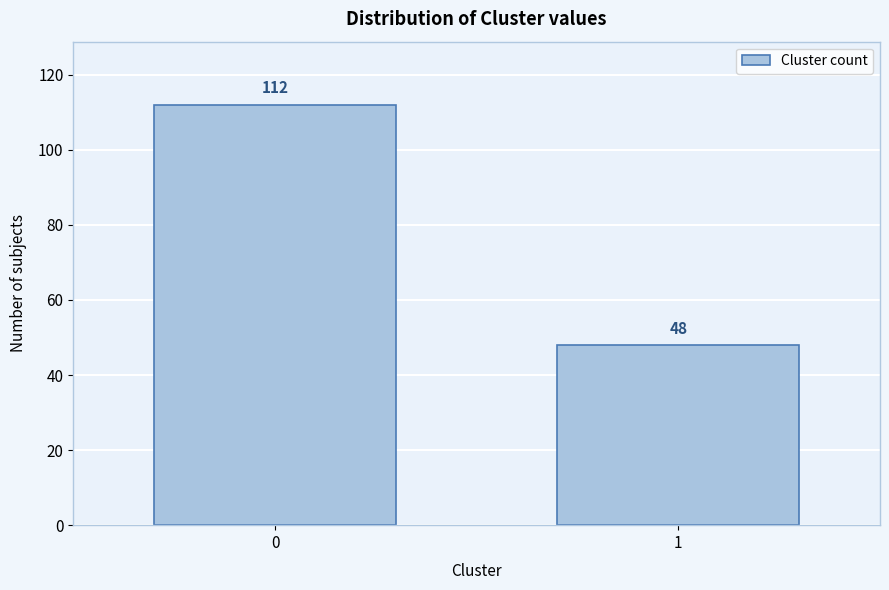

Reading left to right, what are all the values shown in this chart?

112	48